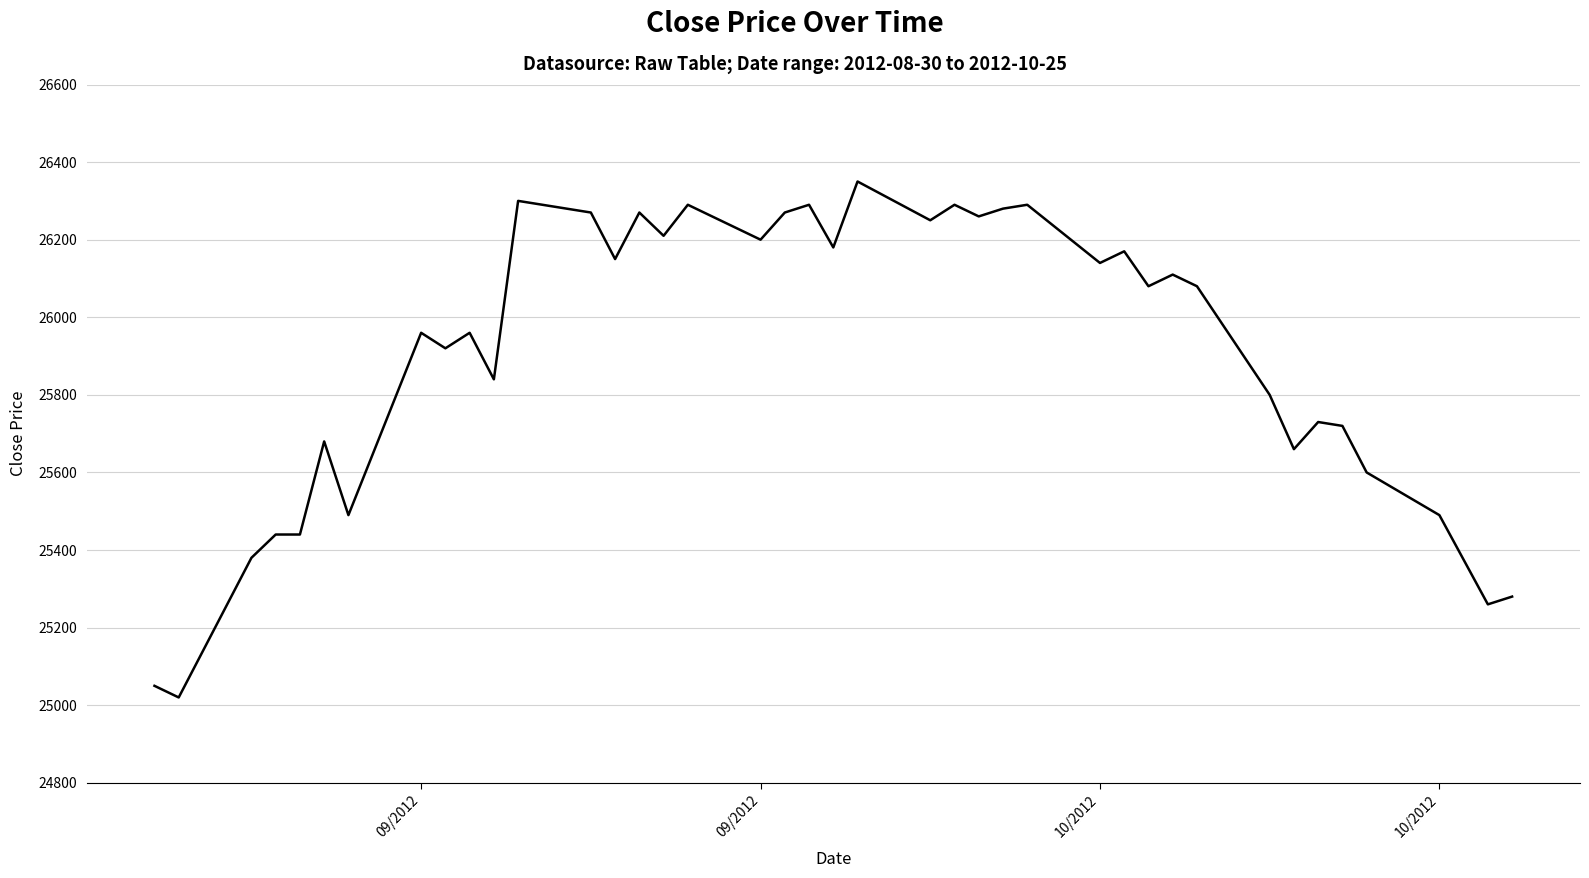

What is the difference between the maximum and minimum values?

1330